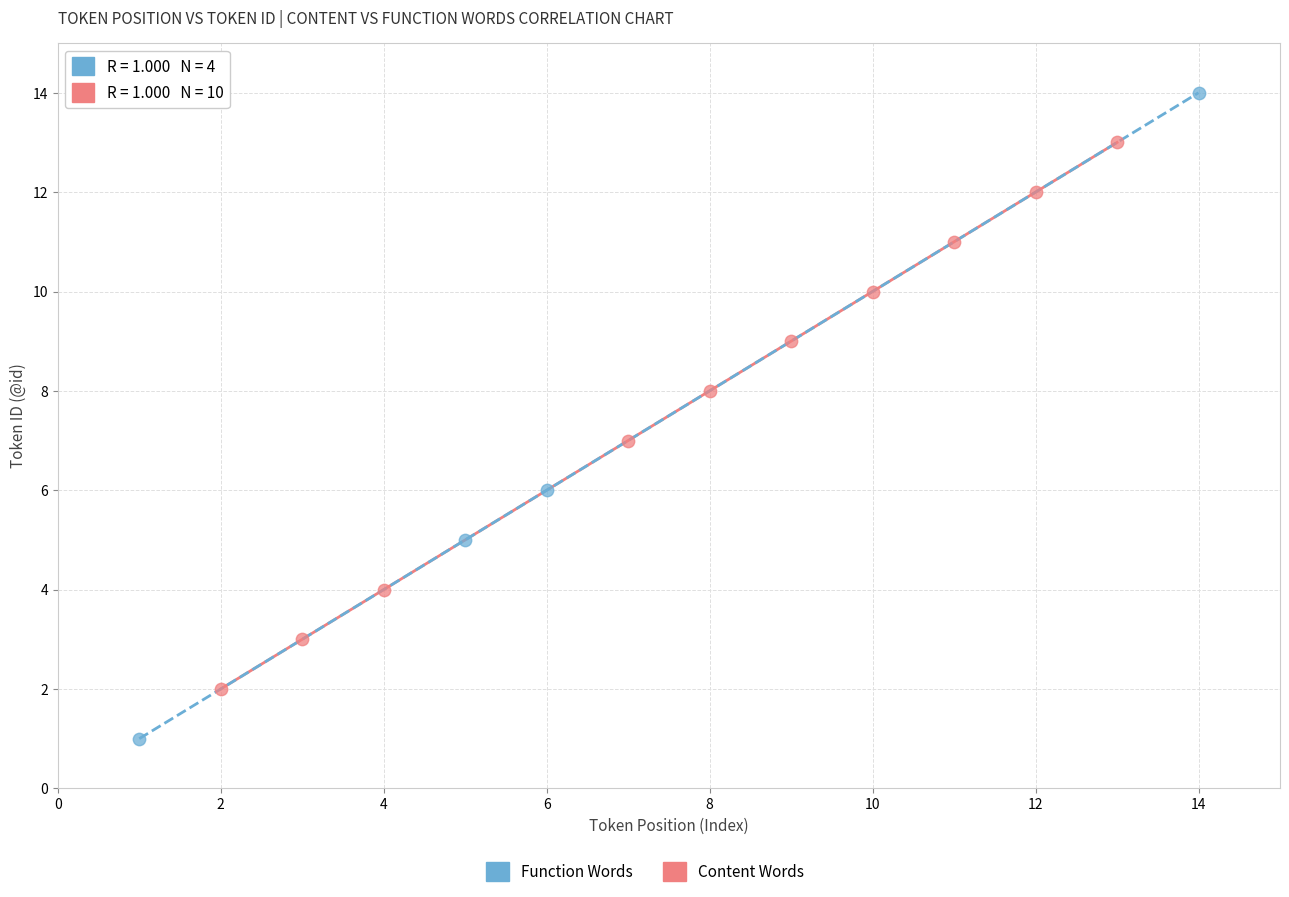

Which series has the largest Y range (max minus min)?

Function Words